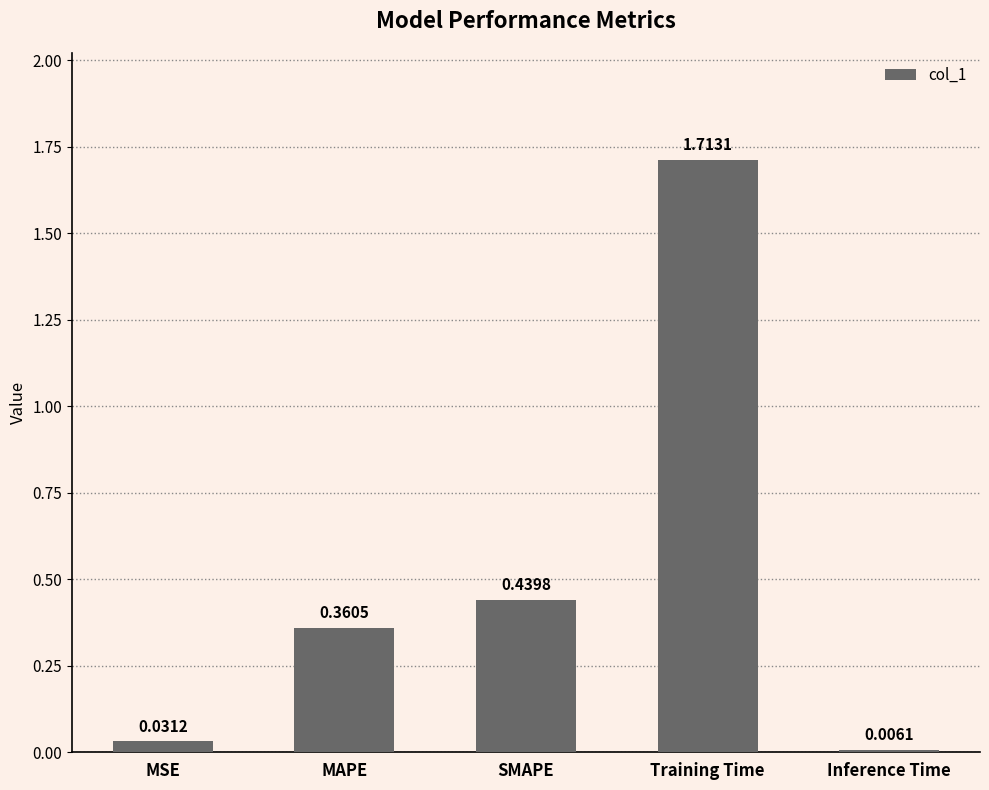

Count the number of categories in the chart.

5